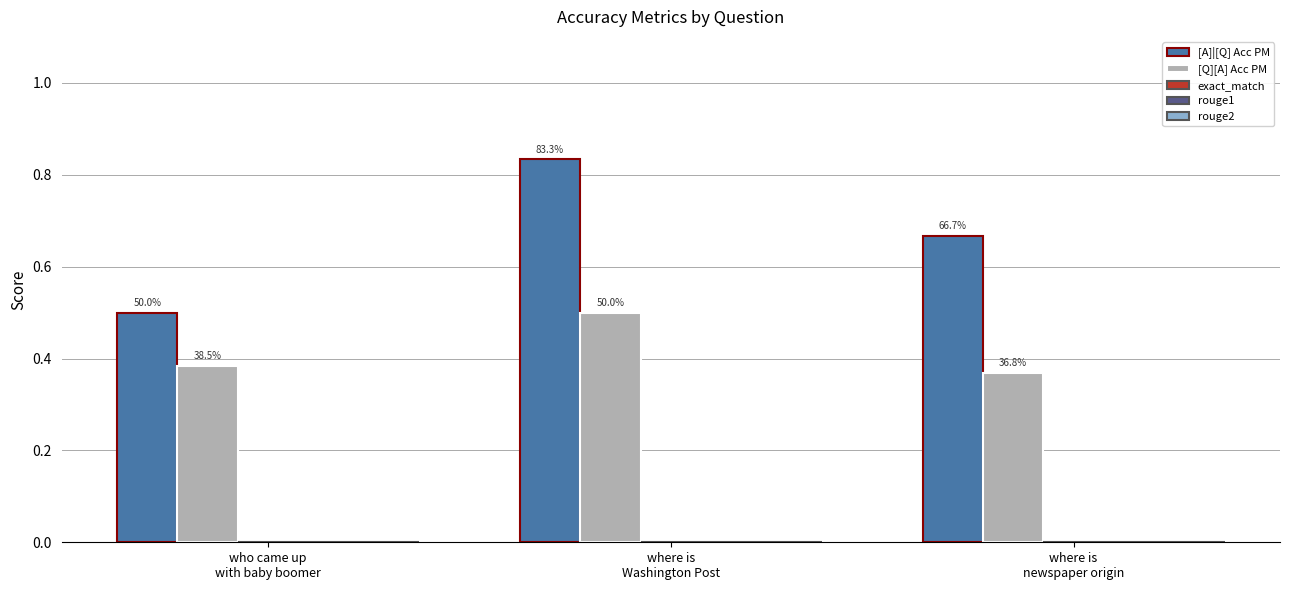

Are the bars grouped side by side (vs. stacked)?

Yes